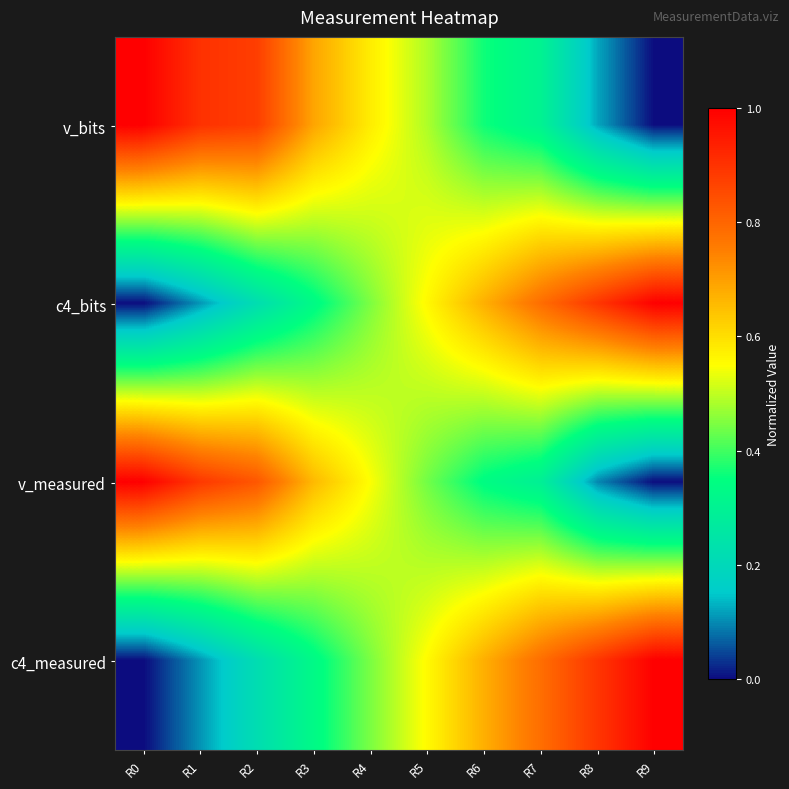

Reading left to right, what are all the values shown in this chart?

v_bits: R0=1.0	R1=0.9	R2=0.9	R3=0.7	R4=0.6	R5=0.5	R6=0.4	R7=0.3	R8=0.1	R9=0.0
c4_bits: R0=0.0	R1=0.1	R2=0.2	R3=0.3	R4=0.4	R5=0.6	R6=0.7	R7=0.8	R8=0.9	R9=1.0
v_measured: R0=1.0	R1=0.9	R2=0.8	R3=0.7	R4=0.5	R5=0.4	R6=0.3	R7=0.3	R8=0.1	R9=0.0
c4_measured: R0=0.0	R1=0.1	R2=0.2	R3=0.3	R4=0.4	R5=0.6	R6=0.7	R7=0.8	R8=0.9	R9=1.0